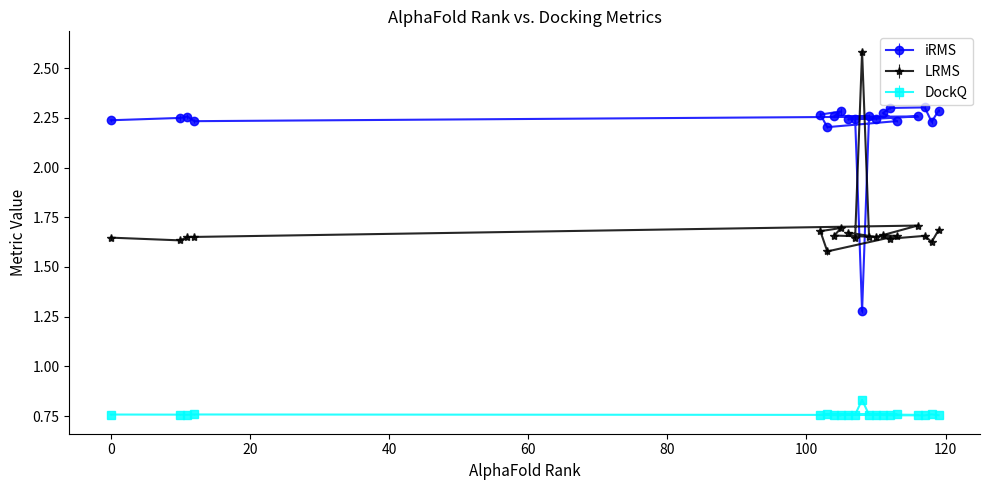

What is the sum of all LRMS values?

34.0